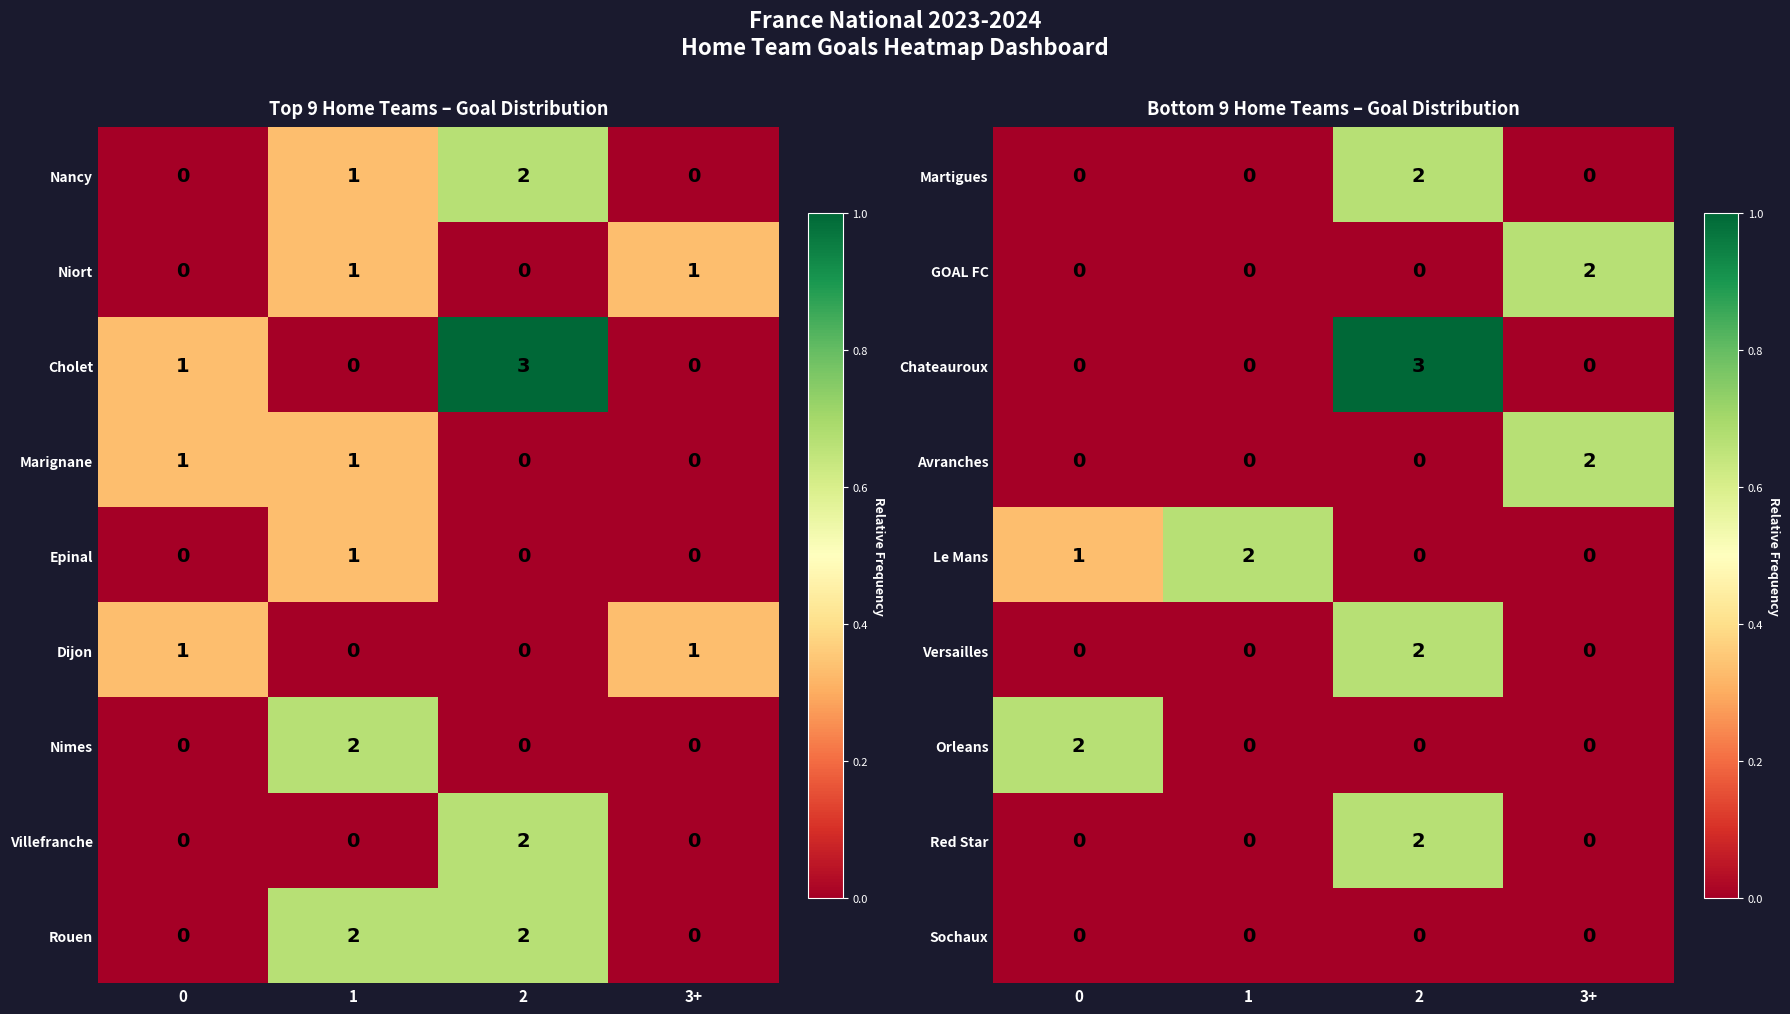

The Martigues series shows 0 at 1. True or false?

True